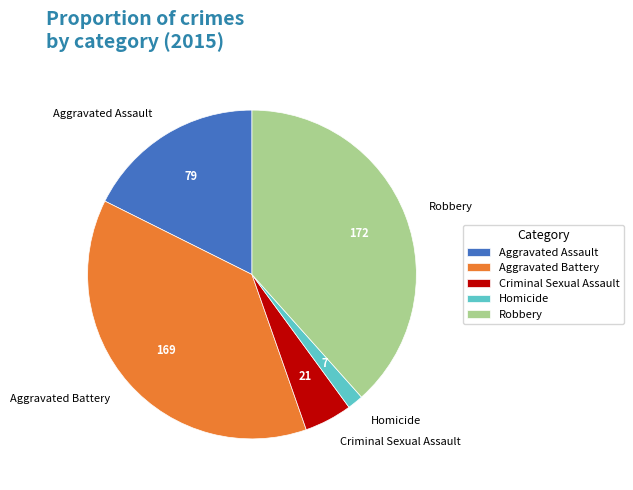

True or false: Aggravated Battery accounts for 38% of the total.

True